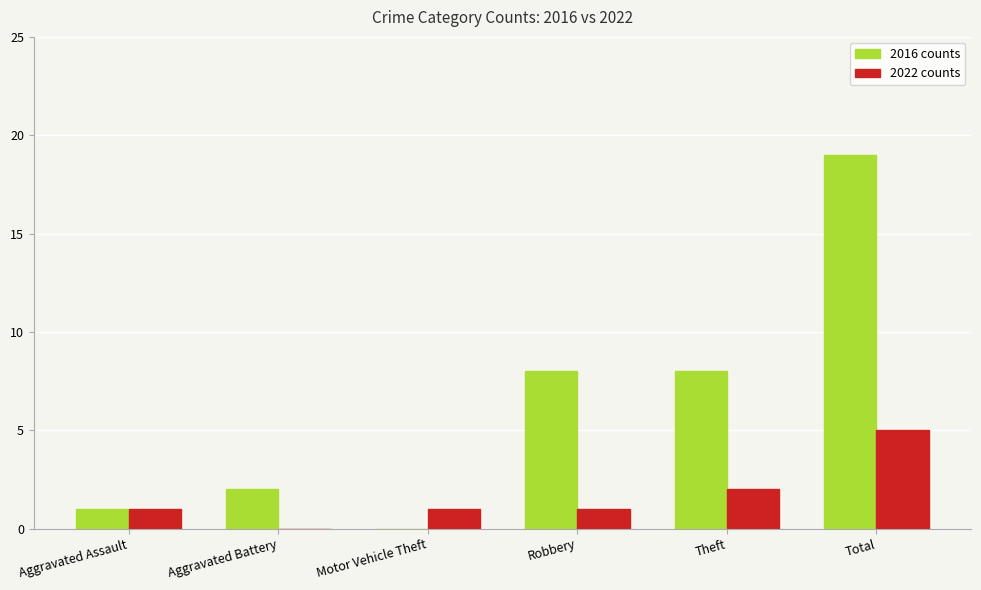

What is the maximum value shown in the chart?

19